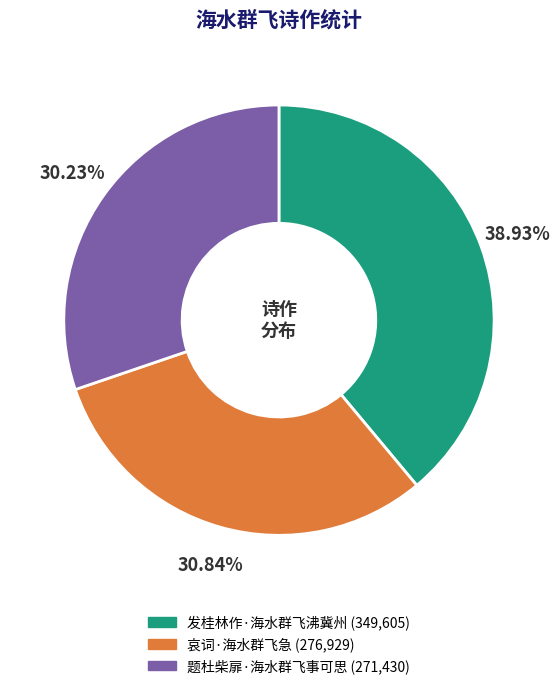

What is the ratio of the value at 发桂林作·海水群飞沸冀州 to the value at 题杜柴扉·海水群飞事可思?

1.3